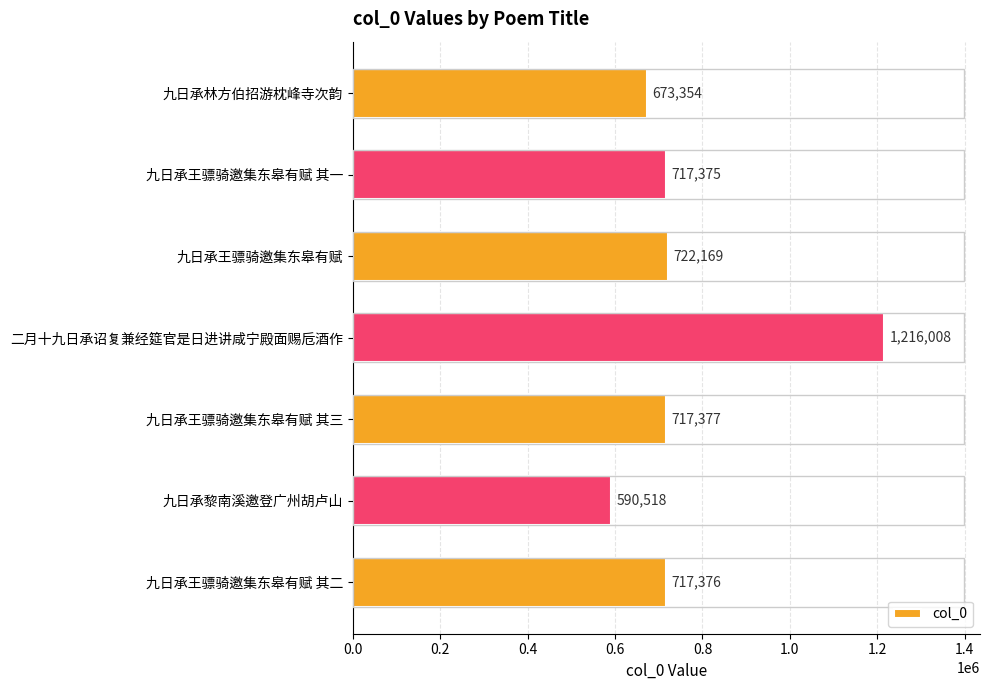

List the labels in order of value, smallest first.

九日承黎南溪邀登广州胡卢山, 九日承林方伯招游枕峰寺次韵, 九日承王骠骑邀集东皋有赋 其一, 九日承王骠骑邀集东皋有赋 其二, 九日承王骠骑邀集东皋有赋 其三, 九日承王骠骑邀集东皋有赋, 二月十九日承诏复兼经筵官是日进讲咸宁殿面赐卮酒作